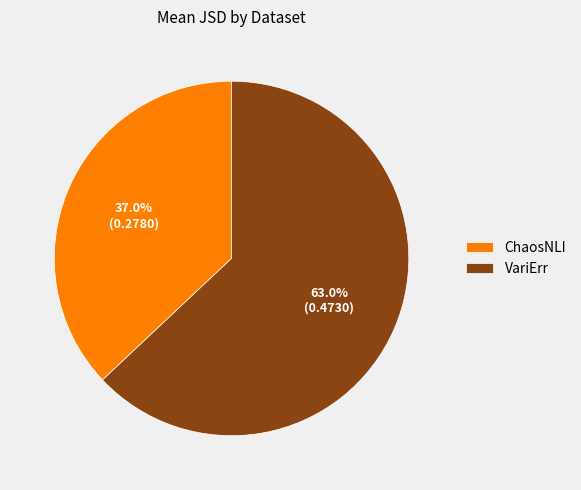

To the nearest percent, what percentage of the pie is VariErr?

63%